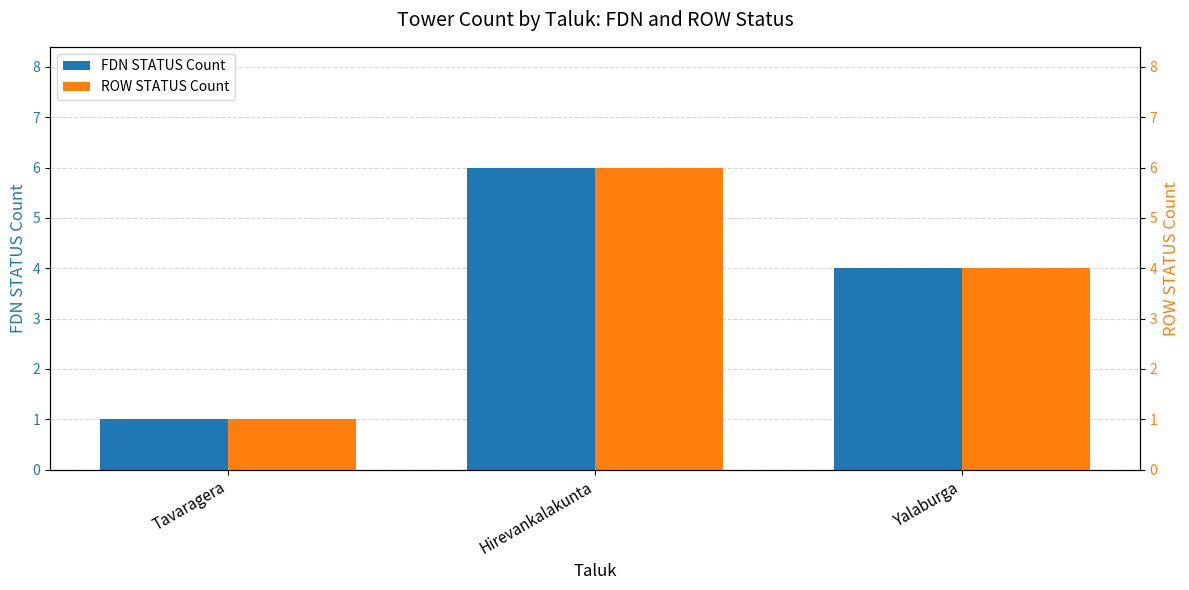

Which has a higher value, Tavaragera or Hirevankalakunta?

Hirevankalakunta